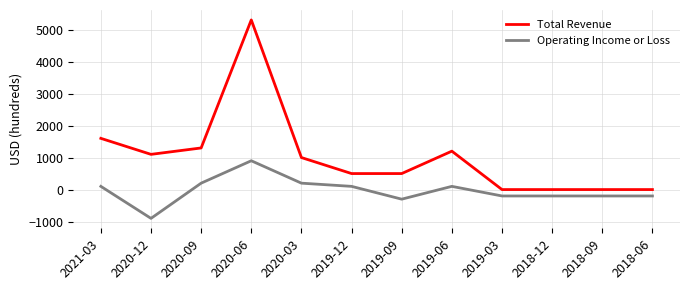

How many distinct data groups are displayed?

2